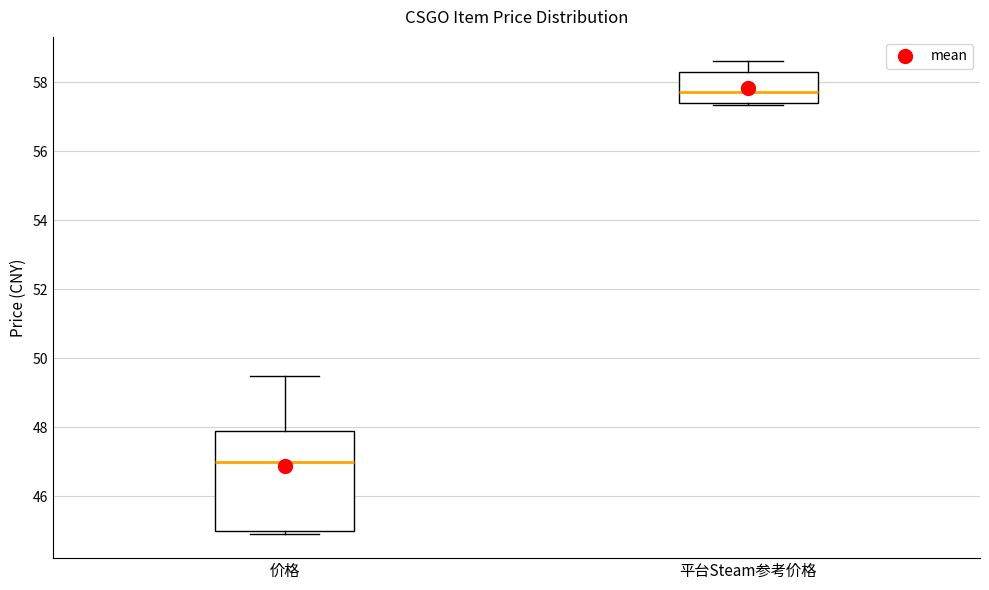

Where is the upper edge of the box for 平台Steam参考价格 on the y-axis? The values are not printed on the chart, so give them approximately, as read against the axis.

58.4